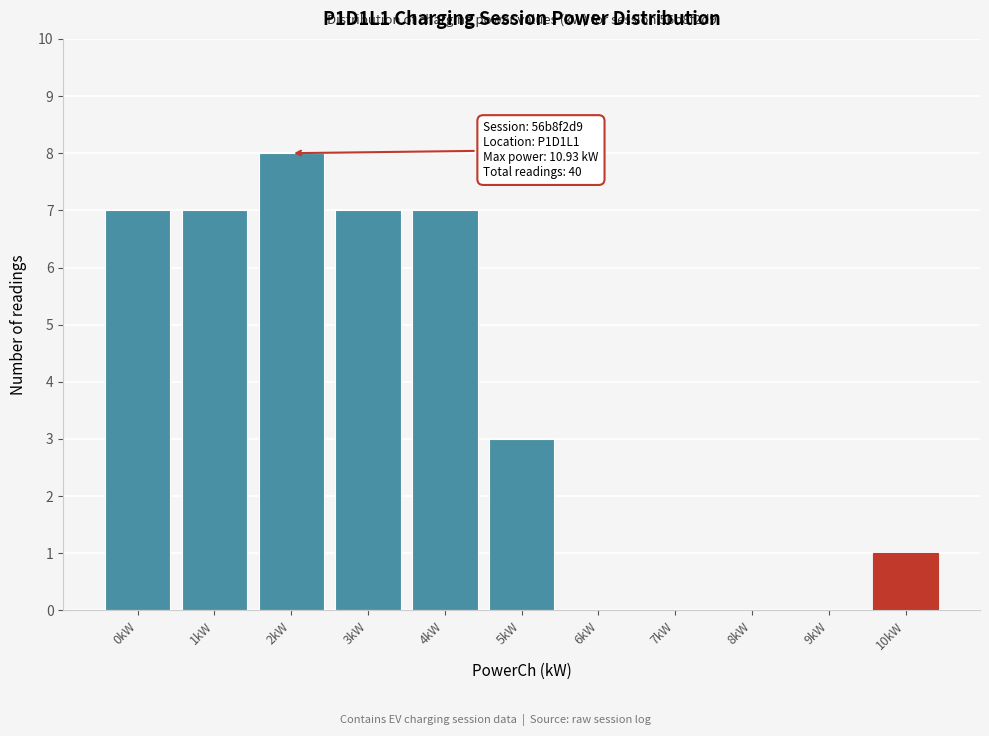

Reading right to left, extract all data points from this chart.

10kW=1	9kW=0	8kW=0	7kW=0	6kW=0	5kW=3	4kW=7	3kW=7	2kW=8	1kW=7	0kW=7